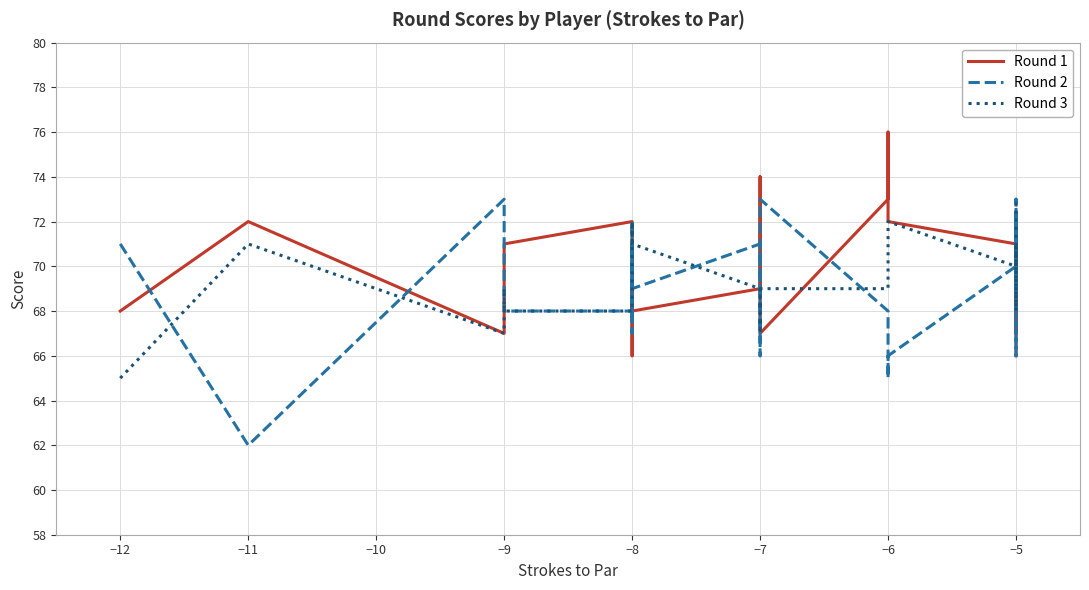

How many data points in Round 3 are less than 69?

9